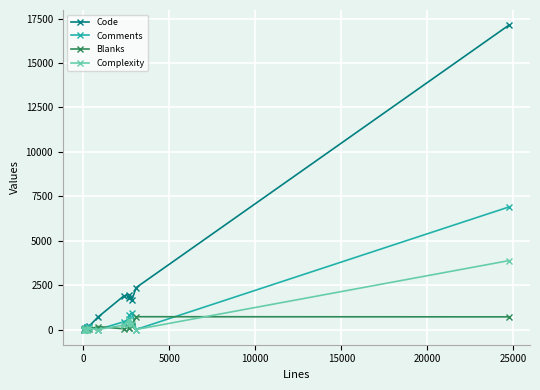

Which series has the largest total across all categories?

Code